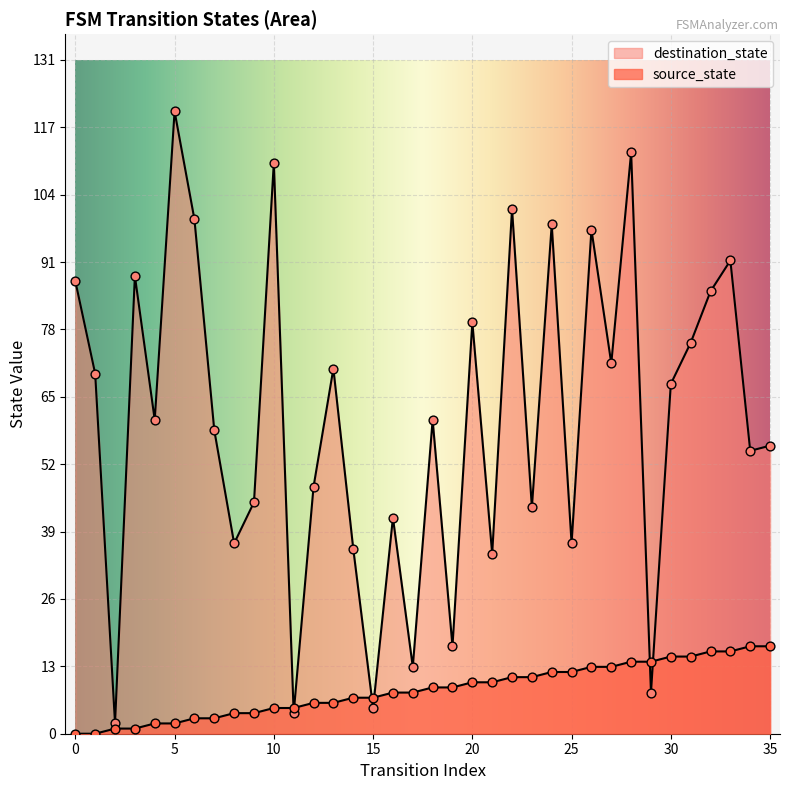

What is the total value across all series at 11?

9